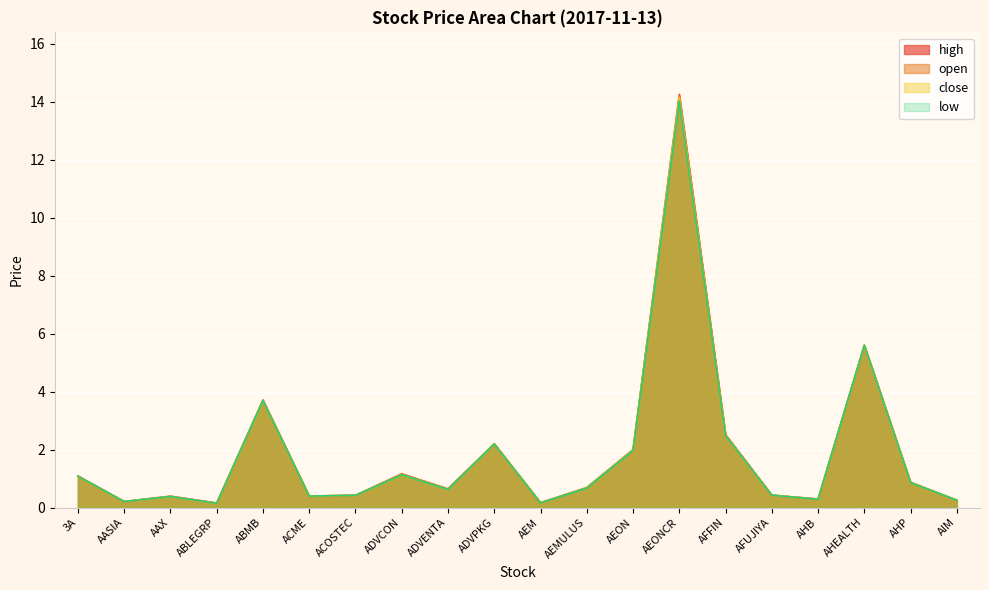

True or false: open and low intersect in this chart.

False